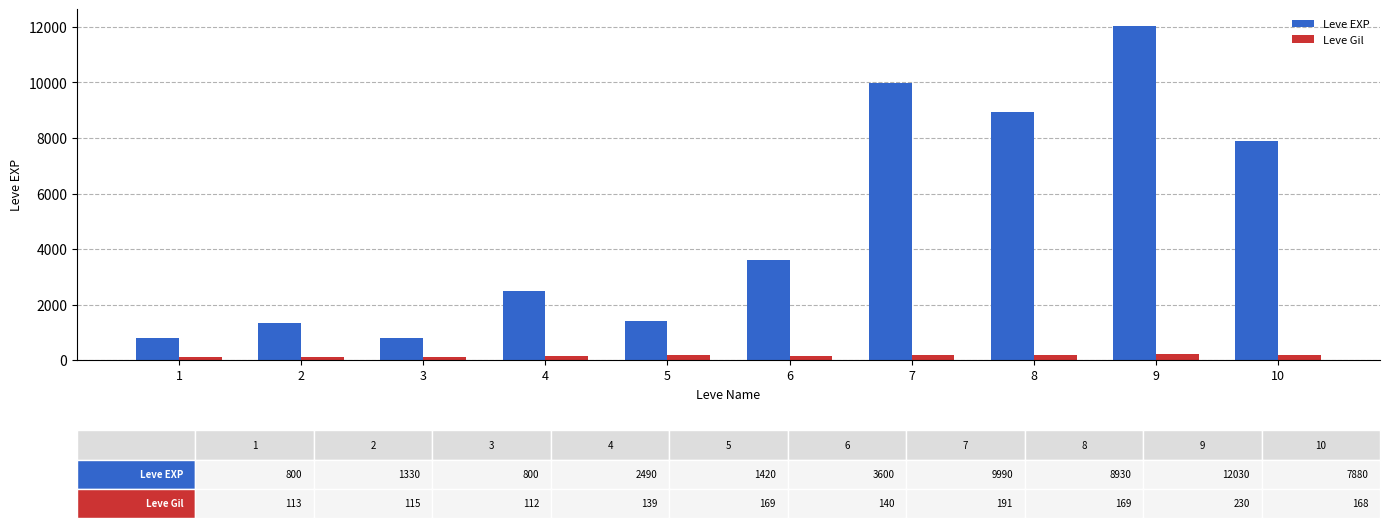

The value of Leve EXP at 8 is 8930. True or false?

True